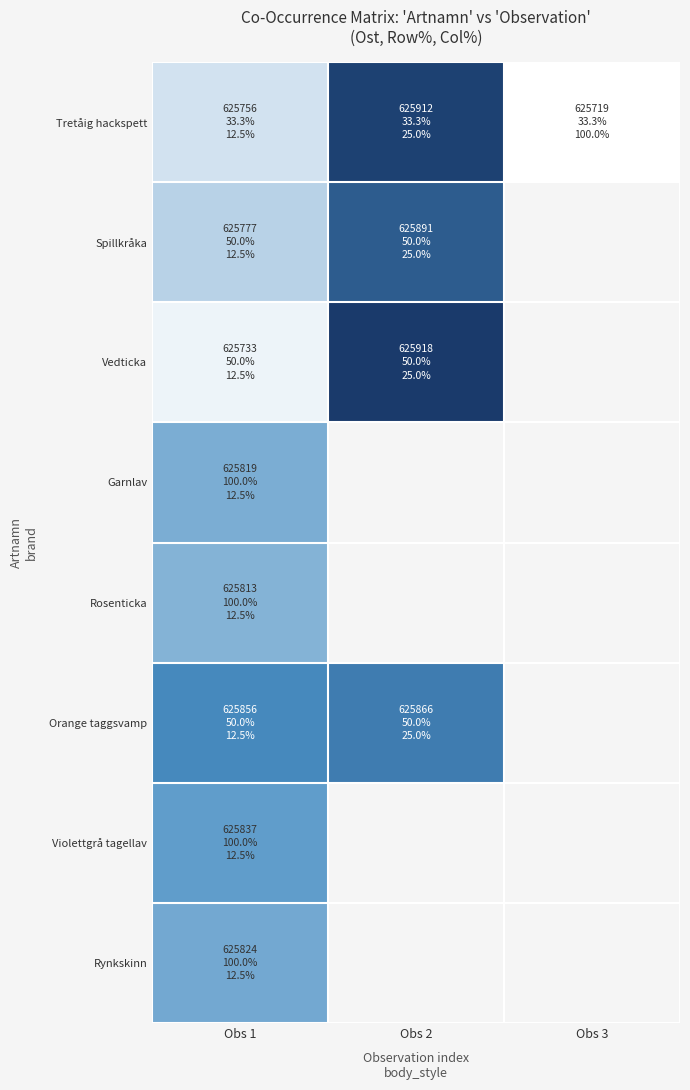

Which has a higher value, Obs 1 or Obs 2?

Obs 2